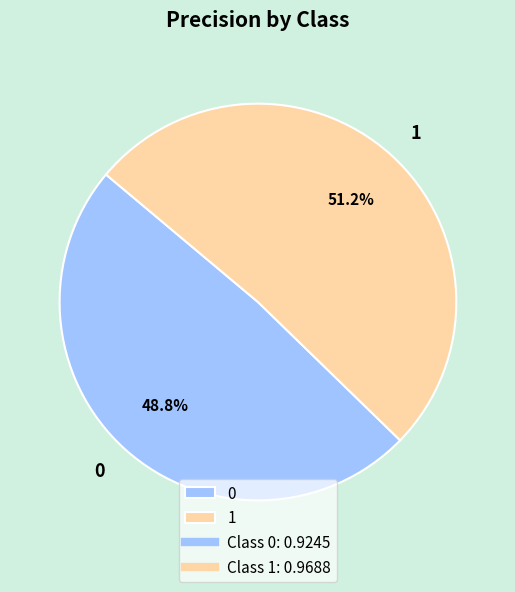

To the nearest percent, what is the average slice percentage?

50%